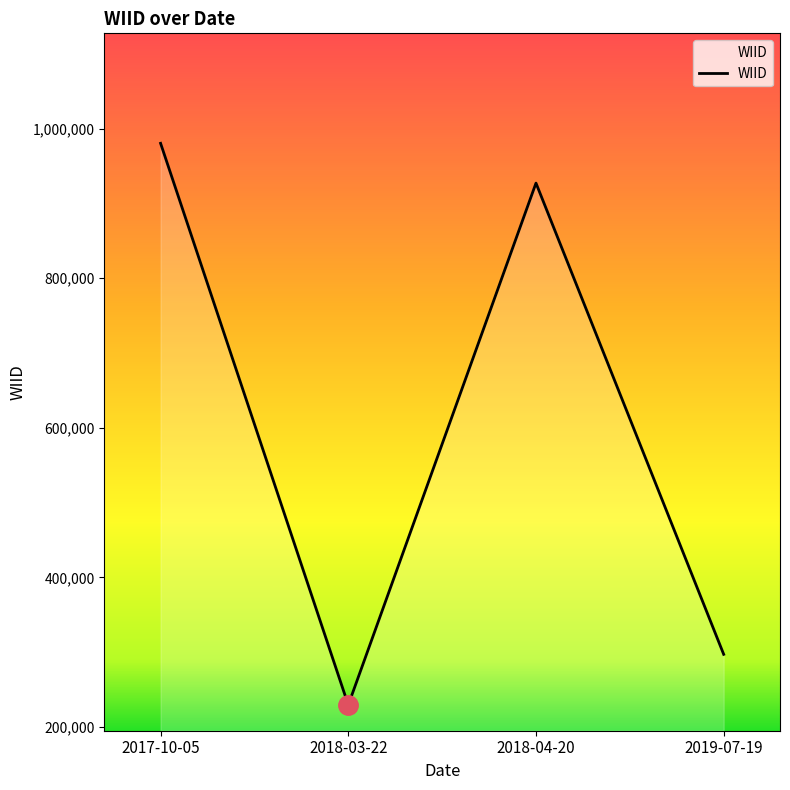

Rank the categories by value from highest to lowest.

2017-10-05, 2018-04-20, 2019-07-19, 2018-03-22